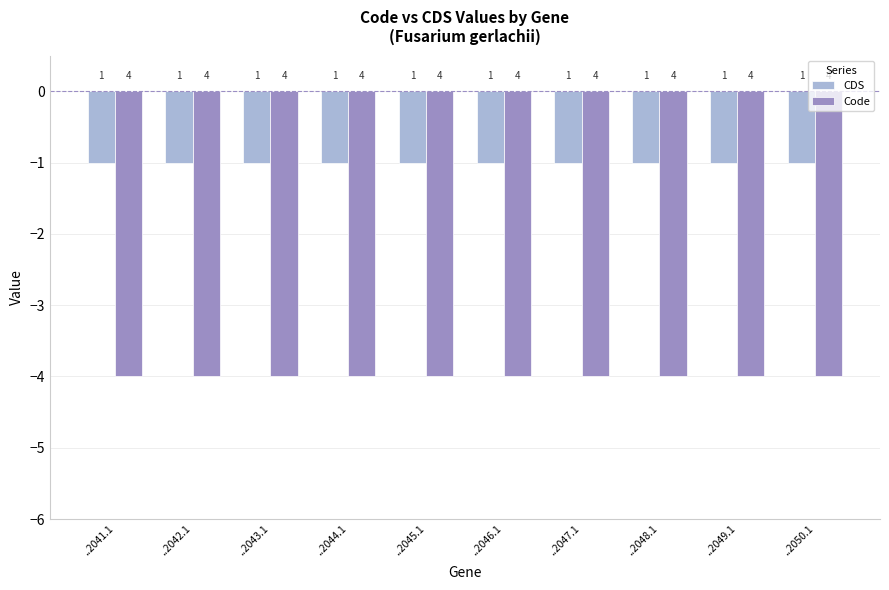

Does the chart contain stacked bars?

No